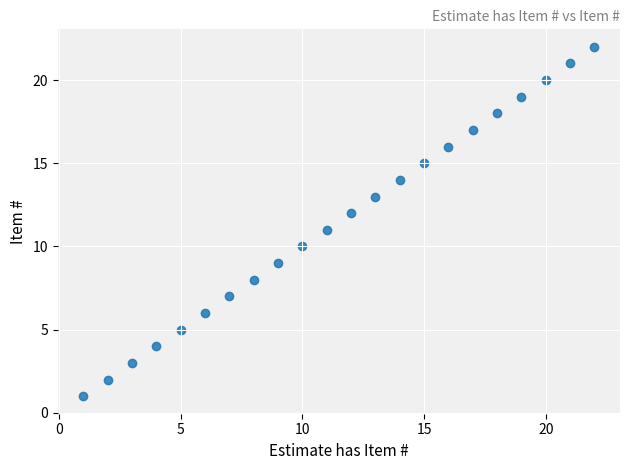

What is the range of Y values (max minus min)?

21